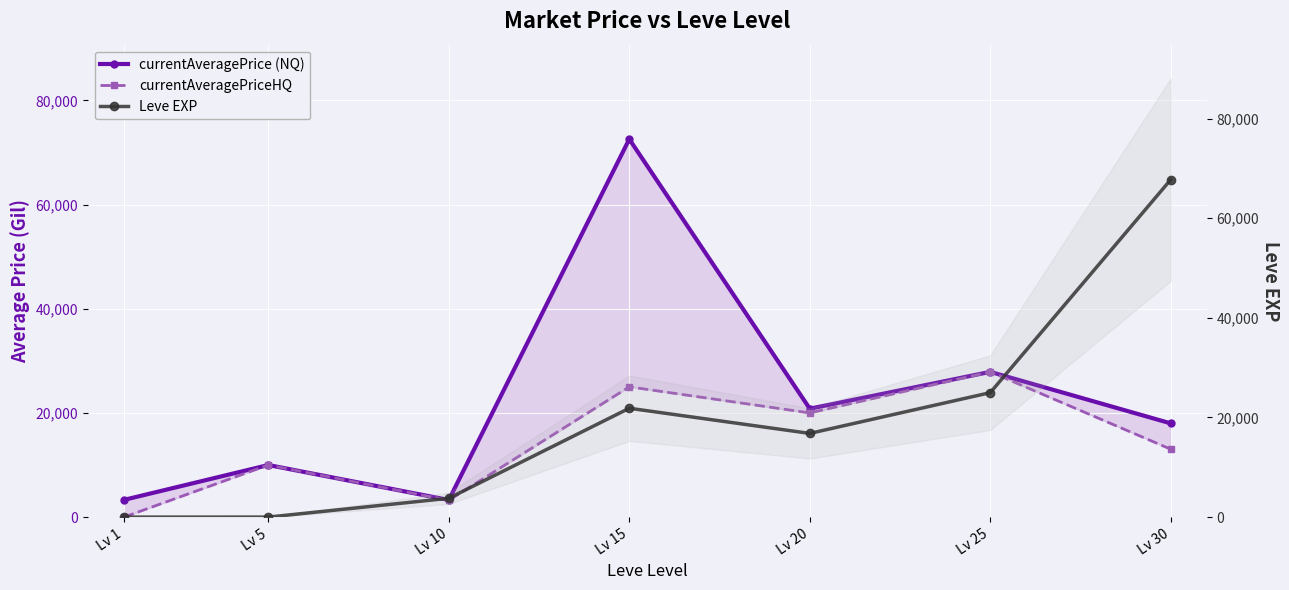

Rank the series at Lv 25 from lowest to highest value.

Leve EXP, currentAveragePrice (NQ), currentAveragePriceHQ